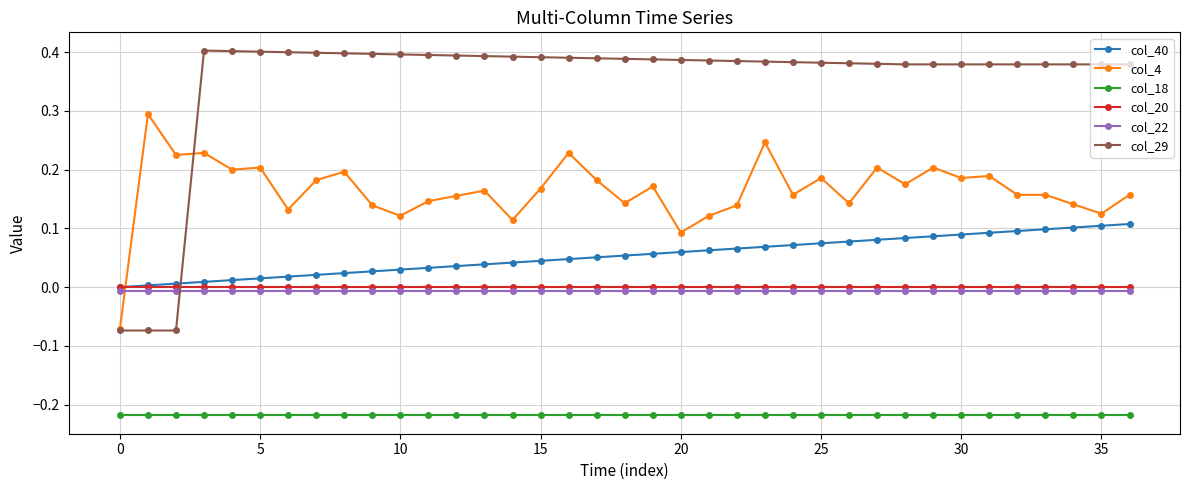

Which series has the largest total across all categories?

col_29